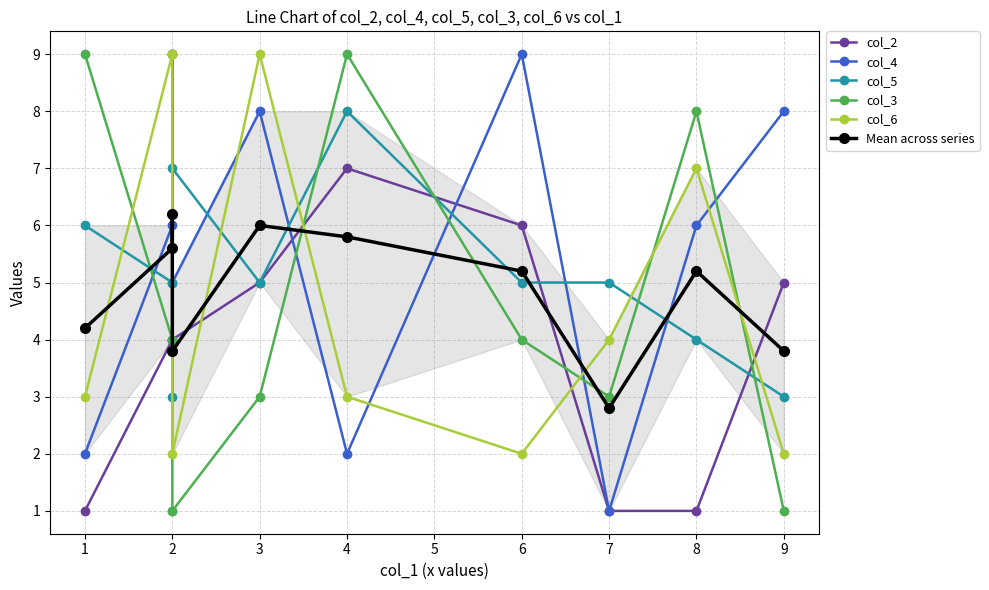

Does the chart have visible grid lines?

Yes